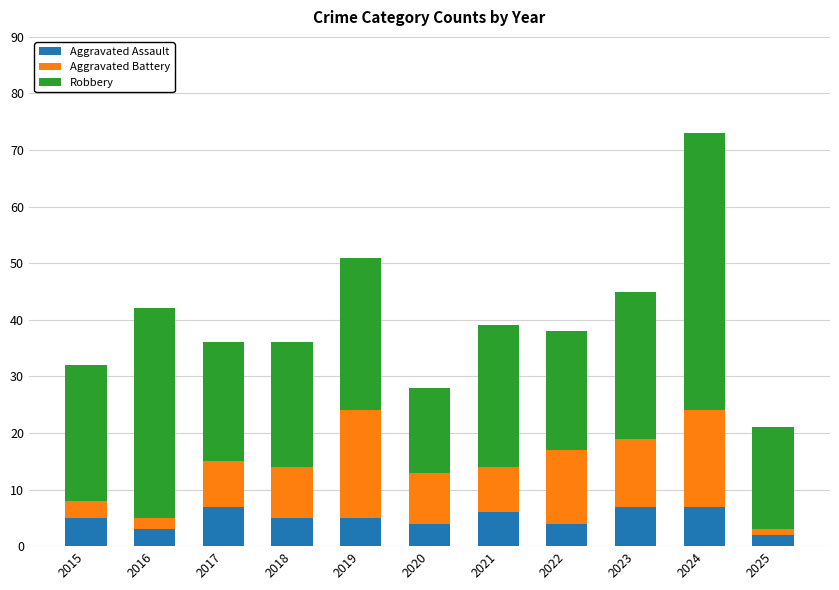

At which category is the sum across all series the highest?

2024